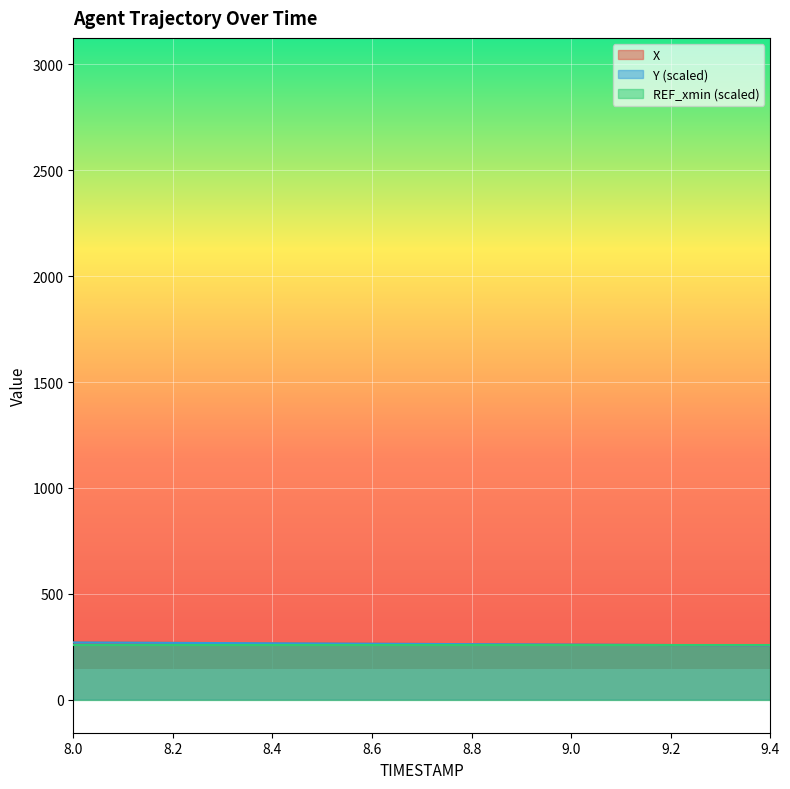

How many lines are shown in the chart?

3